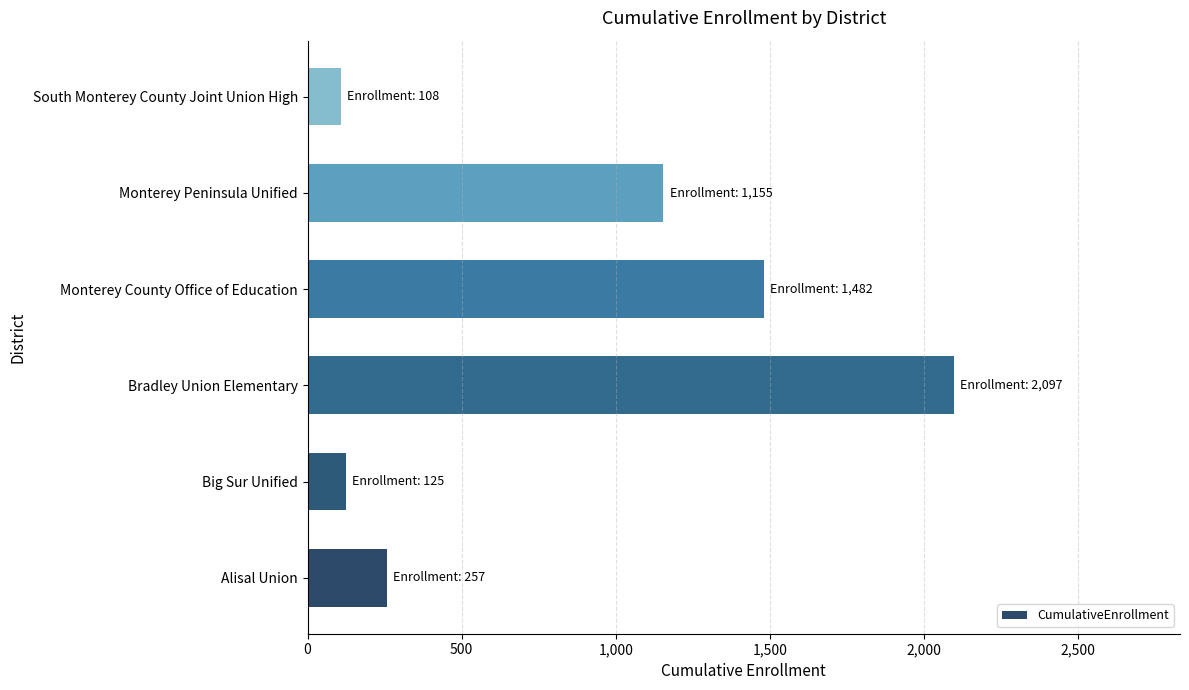

Is it true that the value at Big Sur Unified is 125?

True